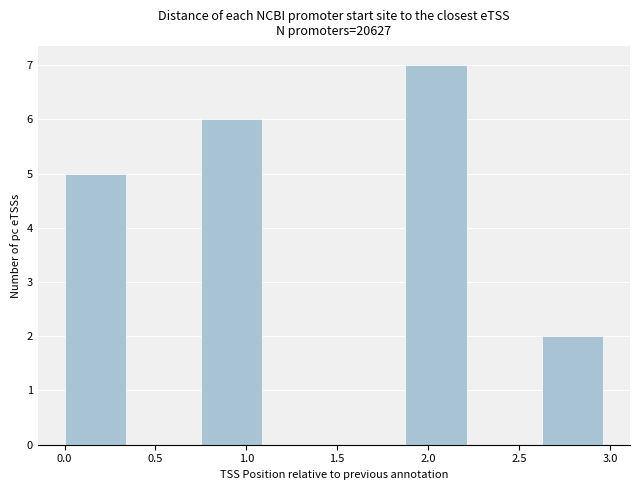

What is the height of the bar covering 0.000 to 0.375 on the x-axis? Neither the bar edges nor the heights are printed on the chart, so give them approximately, as read against the axes.

5